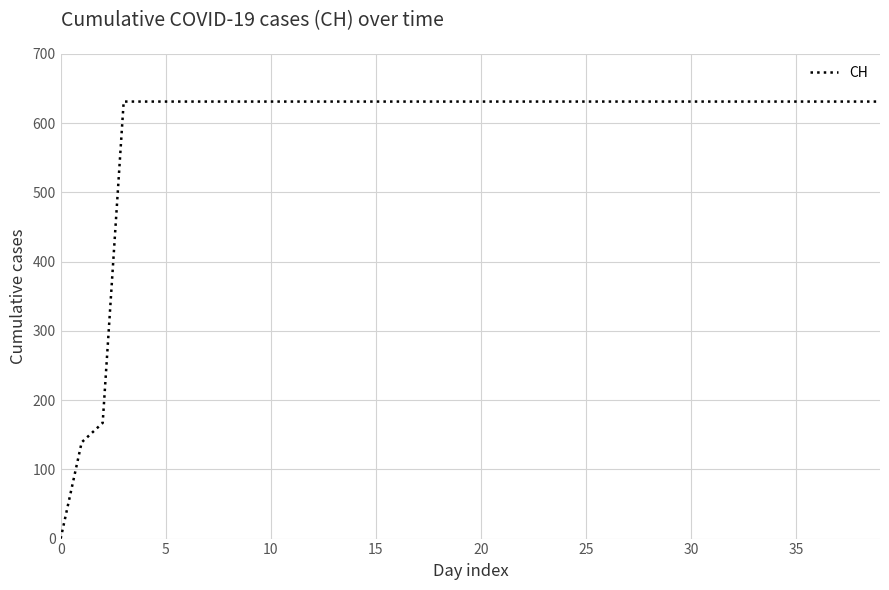

Reading left to right, extract all data points from this chart.

0	139	167	631	631	631	631	631	631	631	631	631	631	631	631	631	631	631	631	631	631	631	631	631	631	631	631	631	631	631	631	631	631	631	631	631	631	631	631	631